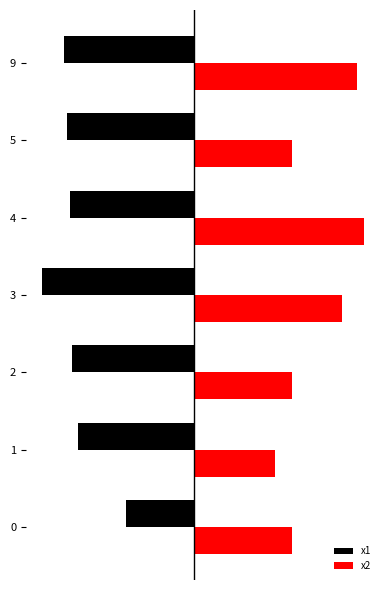

What is the label of the 1st bar from the right?

4